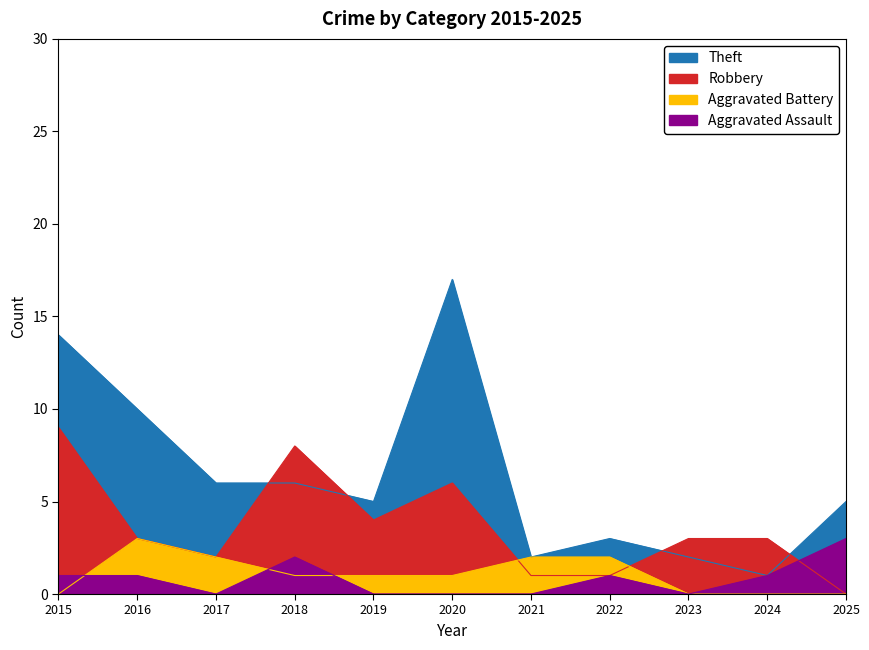

Where is the first local maximum for Aggravated Assault?

2018